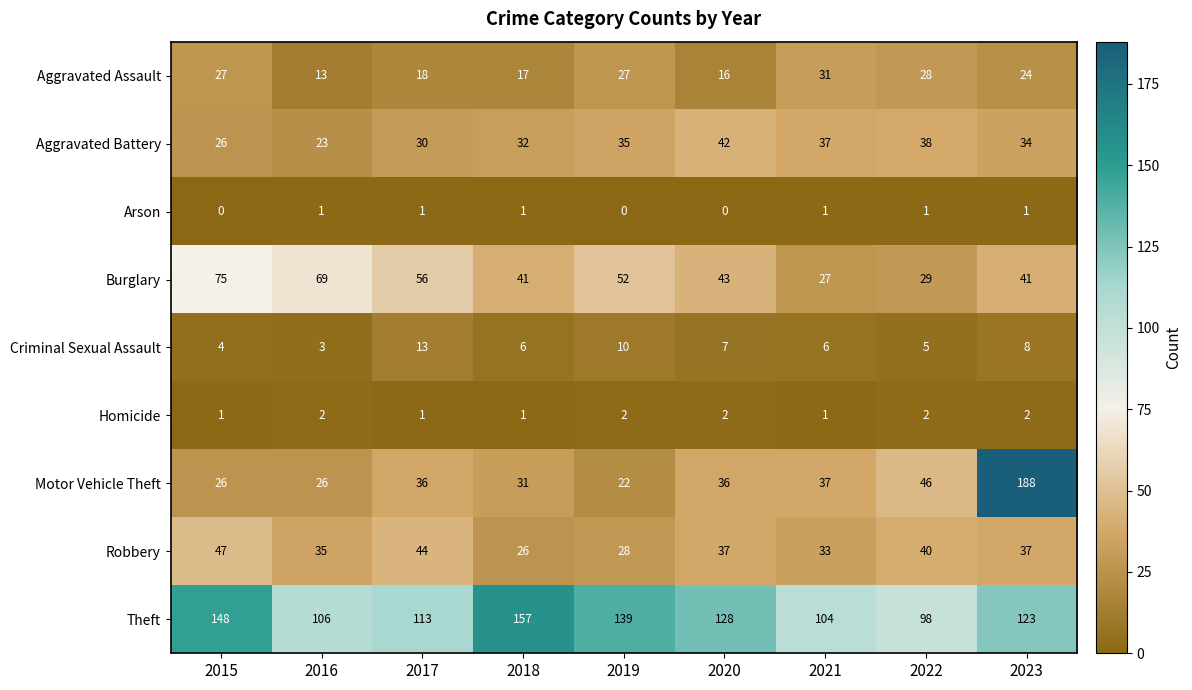

What is the greatest value displayed?

188